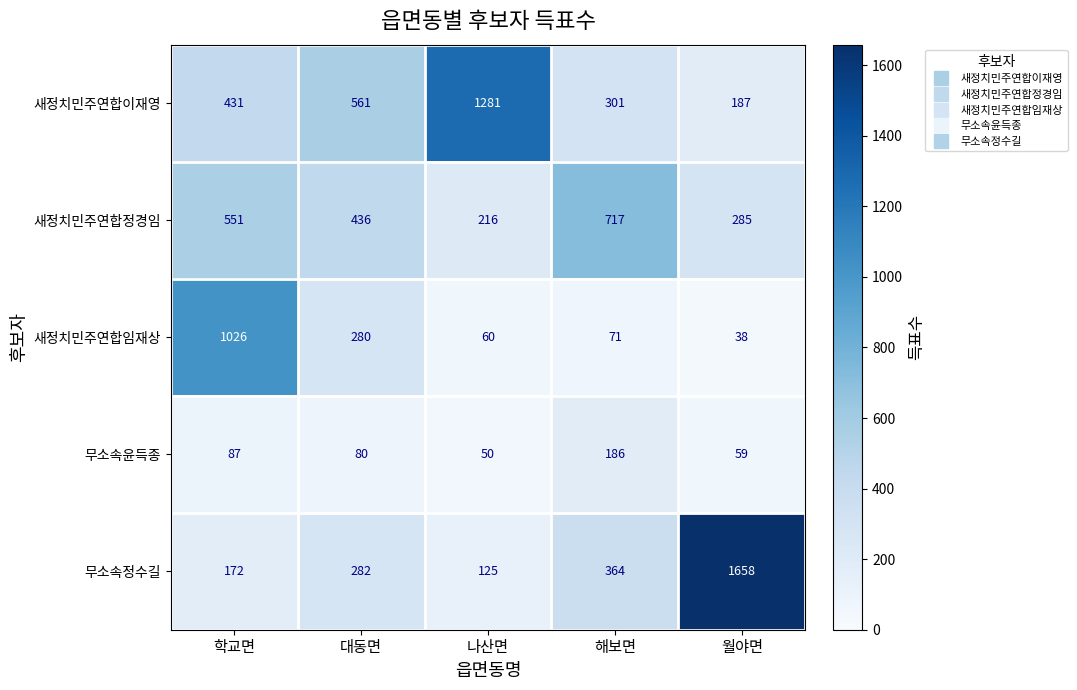

What is the minimum value shown in the chart?

38